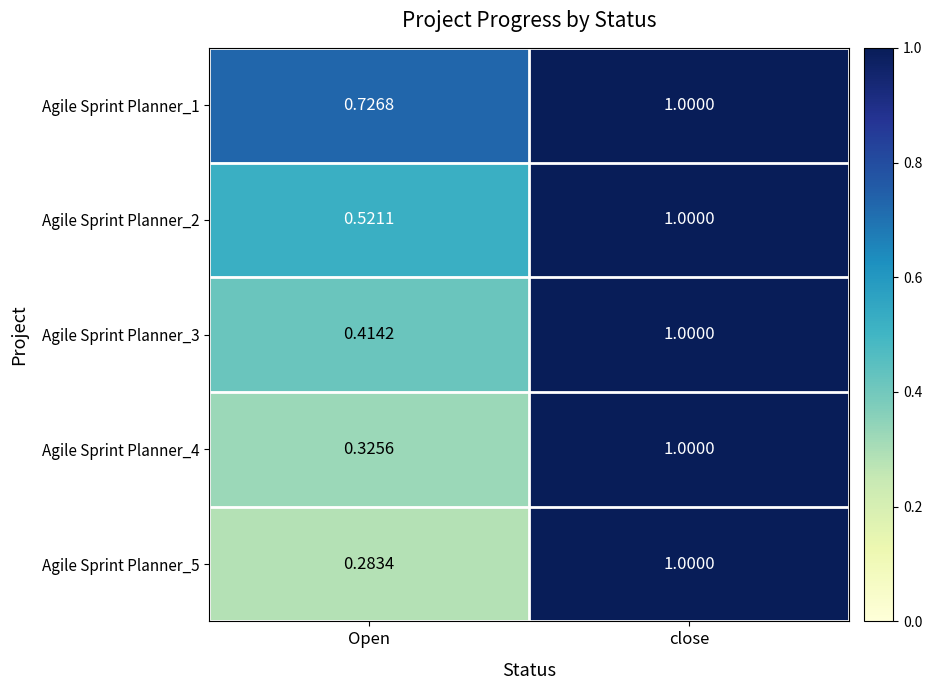

Count the number of data series in this chart.

5